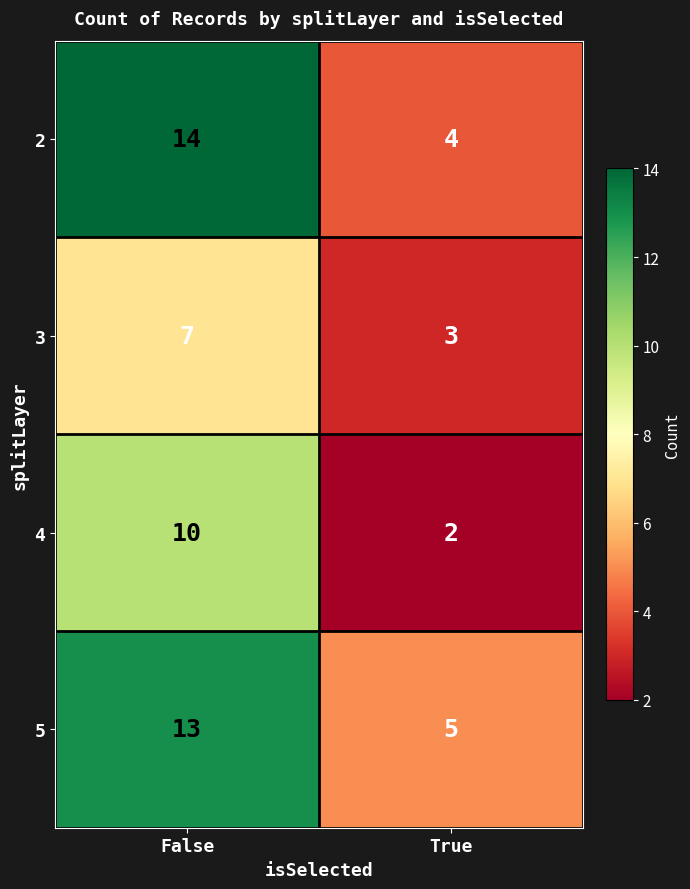

The 4 series shows 10 at False. True or false?

True